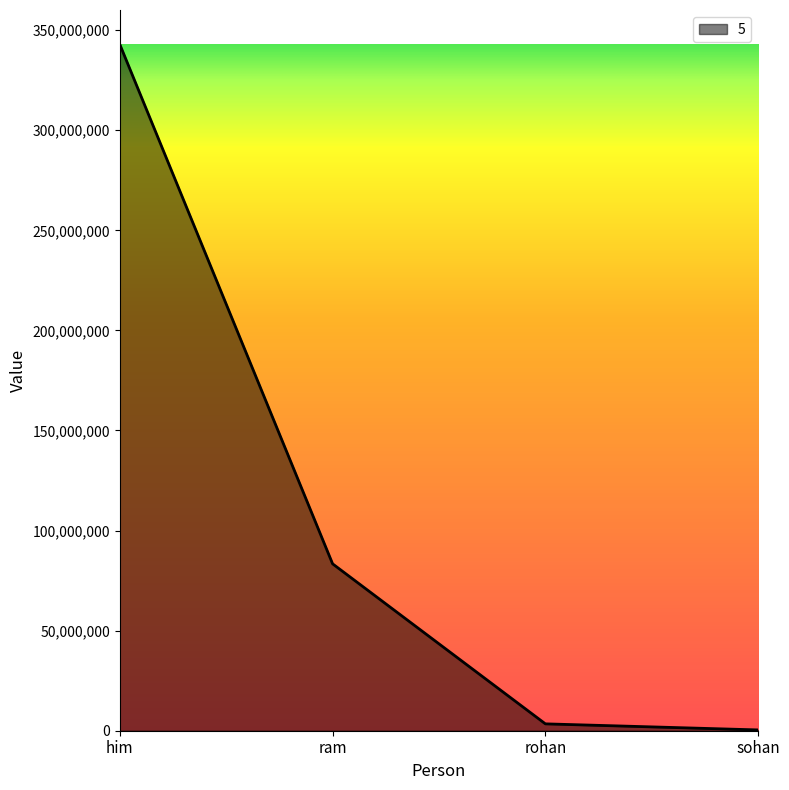

At which label does the data first exceed 83389932?

him